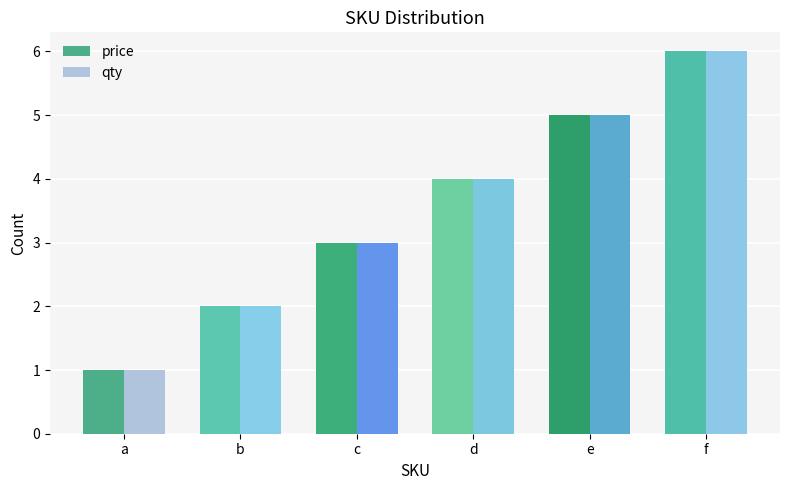

At which category is the sum across all series the highest?

f